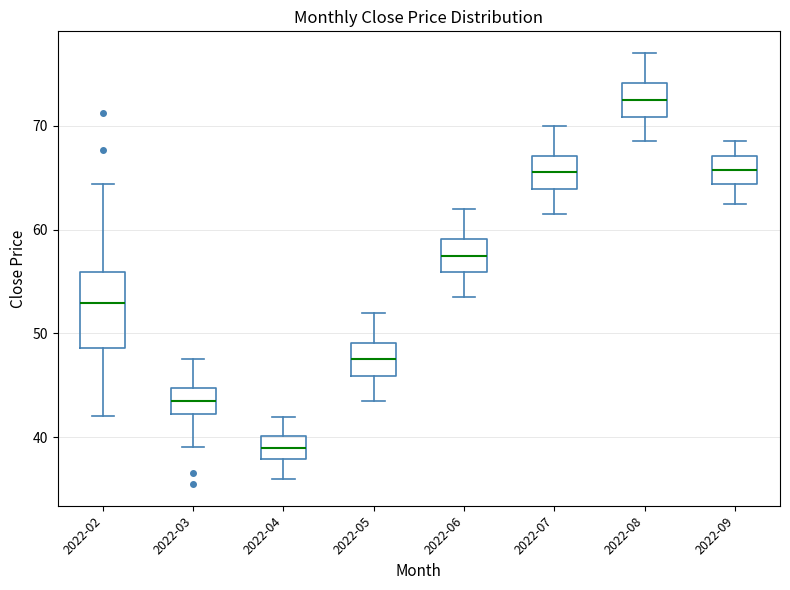

Comparing the boxes themselves (not the whiskers), which one is the tallest?

2022-02